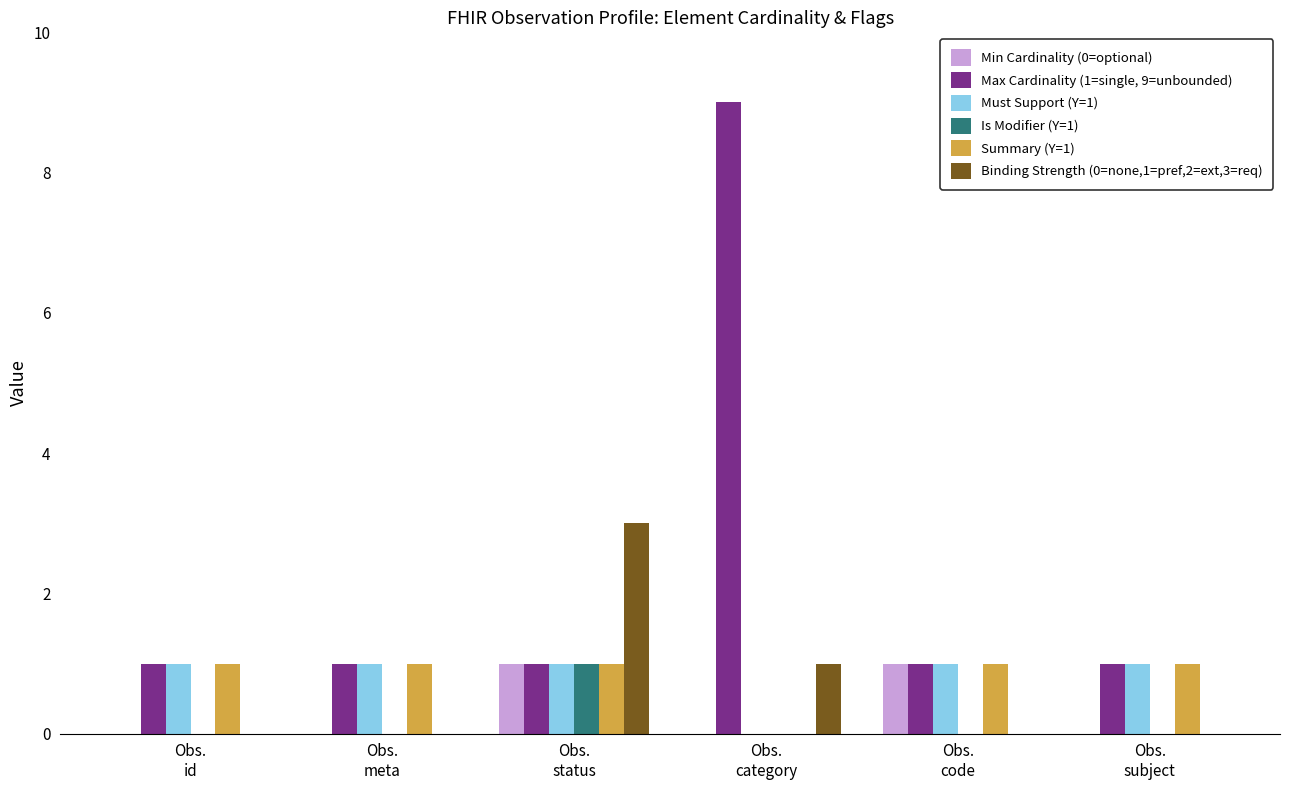

What is the average value of the Max Cardinality (1=single, 9=unbounded) series?

2